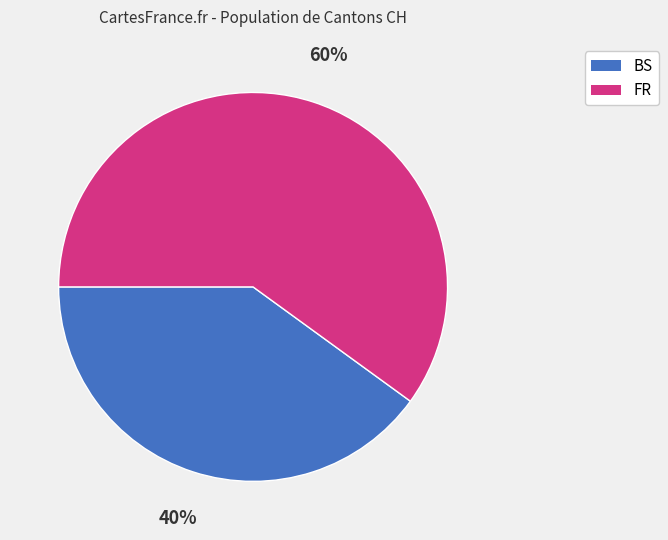

Is there any slice that represents more than half of the pie?

Yes